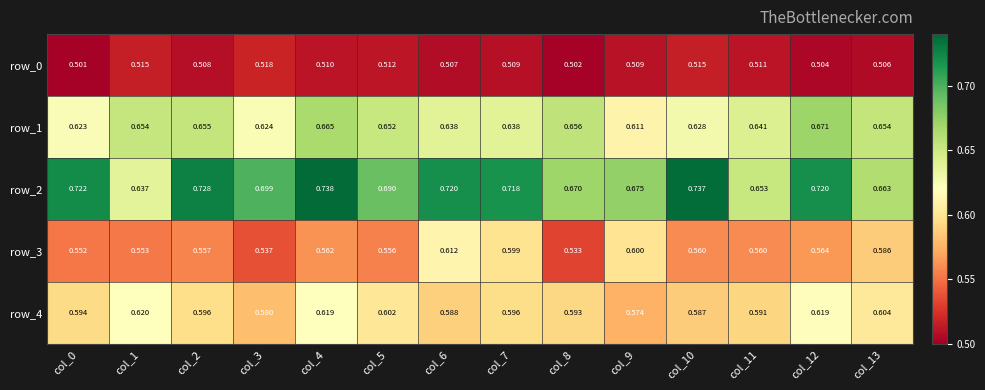

At how many categories does at least one series exceed 0?

14